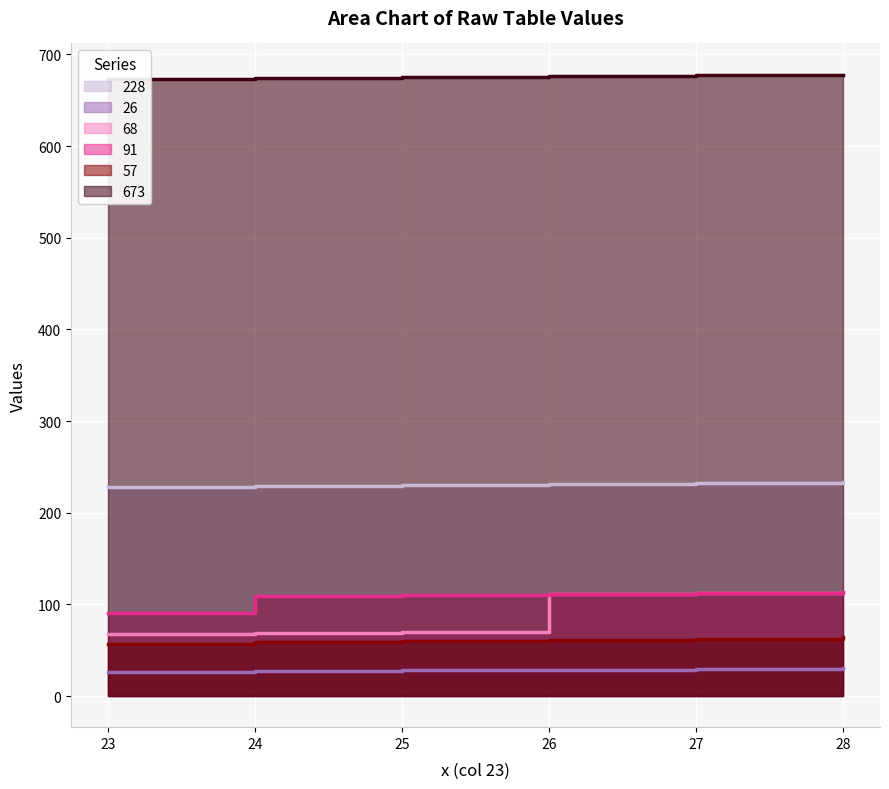

What is the difference between the second highest and second lowest values in the 91 series?

3